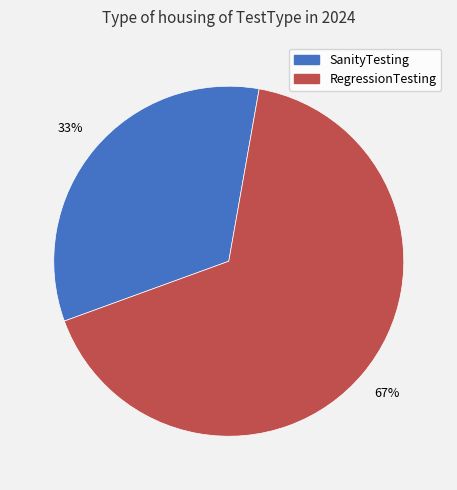

To the nearest percent, what is the combined percentage of SanityTesting and RegressionTesting?

100%